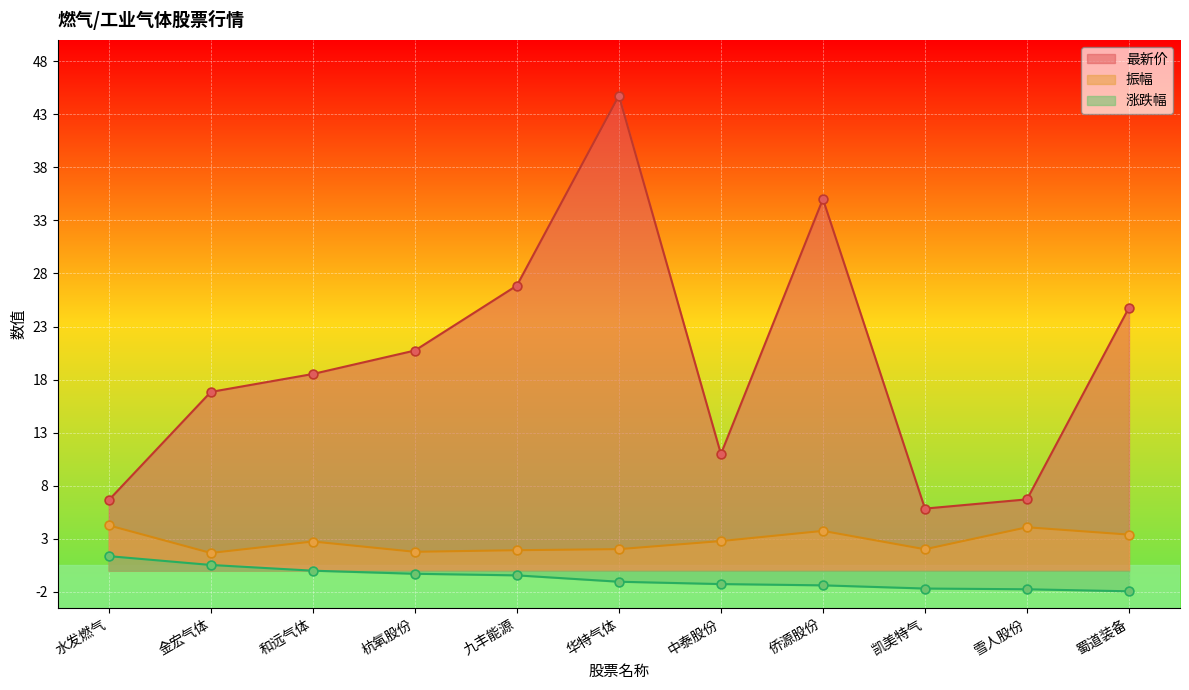

Which series reaches the minimum Y coordinate?

涨跌幅